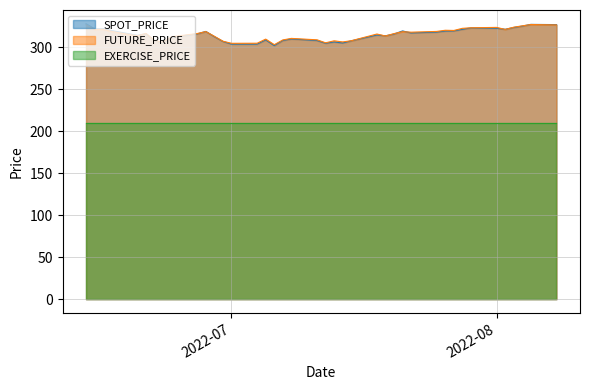

What is the average value of the SPOT_PRICE series?

315.2